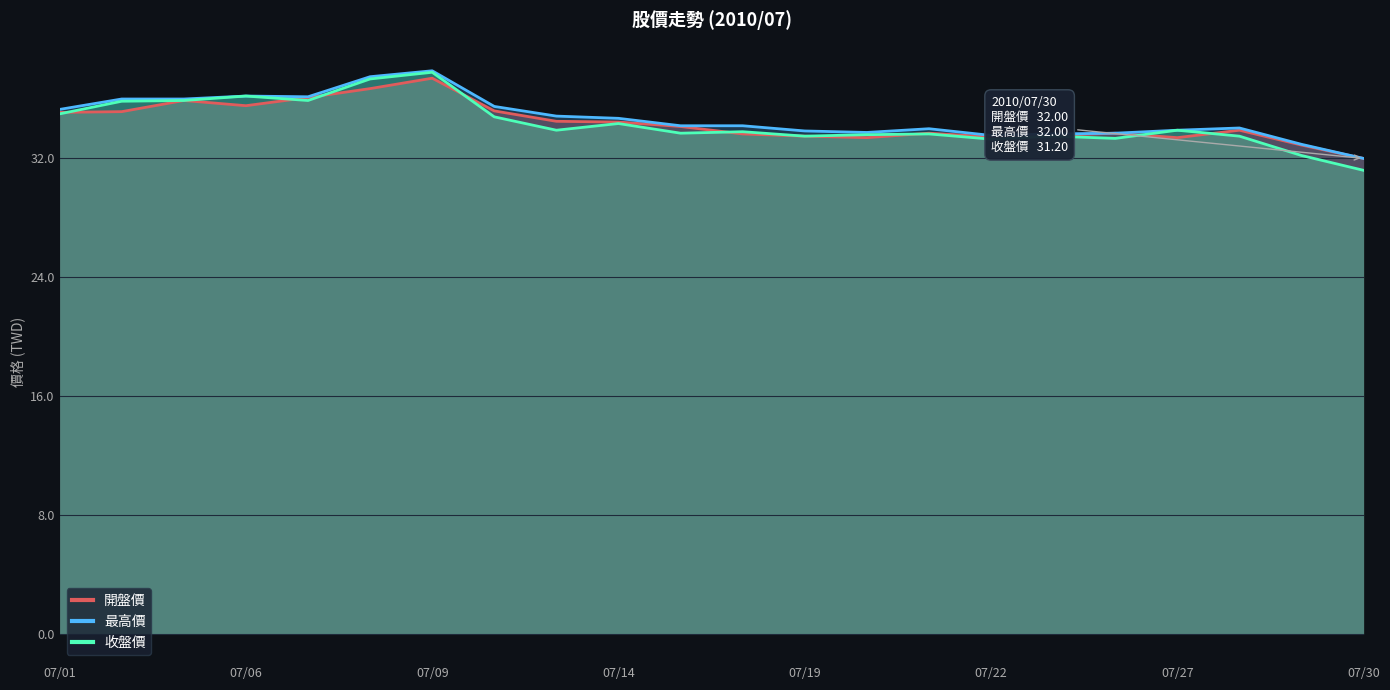

Reading right to left, list all the values displayed in this chart.

開盤價: 32.0	32.9	33.9	33.4	33.7	33.5	33.5	33.7	33.4	33.5	33.6	34.1	34.5	34.5	35.2	37.4	36.7	36.1	35.5	35.9	35.1	35.1
最高價: 32.0	33.0	34.0	33.9	33.7	33.6	33.5	34.0	33.8	33.9	34.2	34.2	34.7	34.9	35.5	37.9	37.5	36.1	36.2	36.0	36.0	35.3
收盤價: 31.2	32.2	33.5	33.9	33.4	33.5	33.3	33.6	33.6	33.5	33.8	33.7	34.4	33.9	34.8	37.8	37.4	35.9	36.2	35.9	35.9	35.0